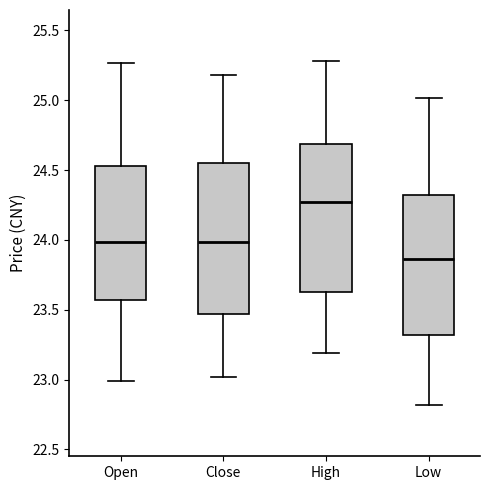

Reading left to right, transcribe this box plot: for each box, give where its median line is, the range the box spans, and where its two whiskers end, as read against the y-axis. The values are not printed on the chart, so give them approximately, as read against the axis.

Open: median 24.00, box 23.55 to 24.55, whiskers 23.00 to 25.25
Close: median 24.00, box 23.45 to 24.55, whiskers 23.00 to 25.20
High: median 24.25, box 23.60 to 24.70, whiskers 23.20 to 25.30
Low: median 23.85, box 23.30 to 24.30, whiskers 22.80 to 25.00